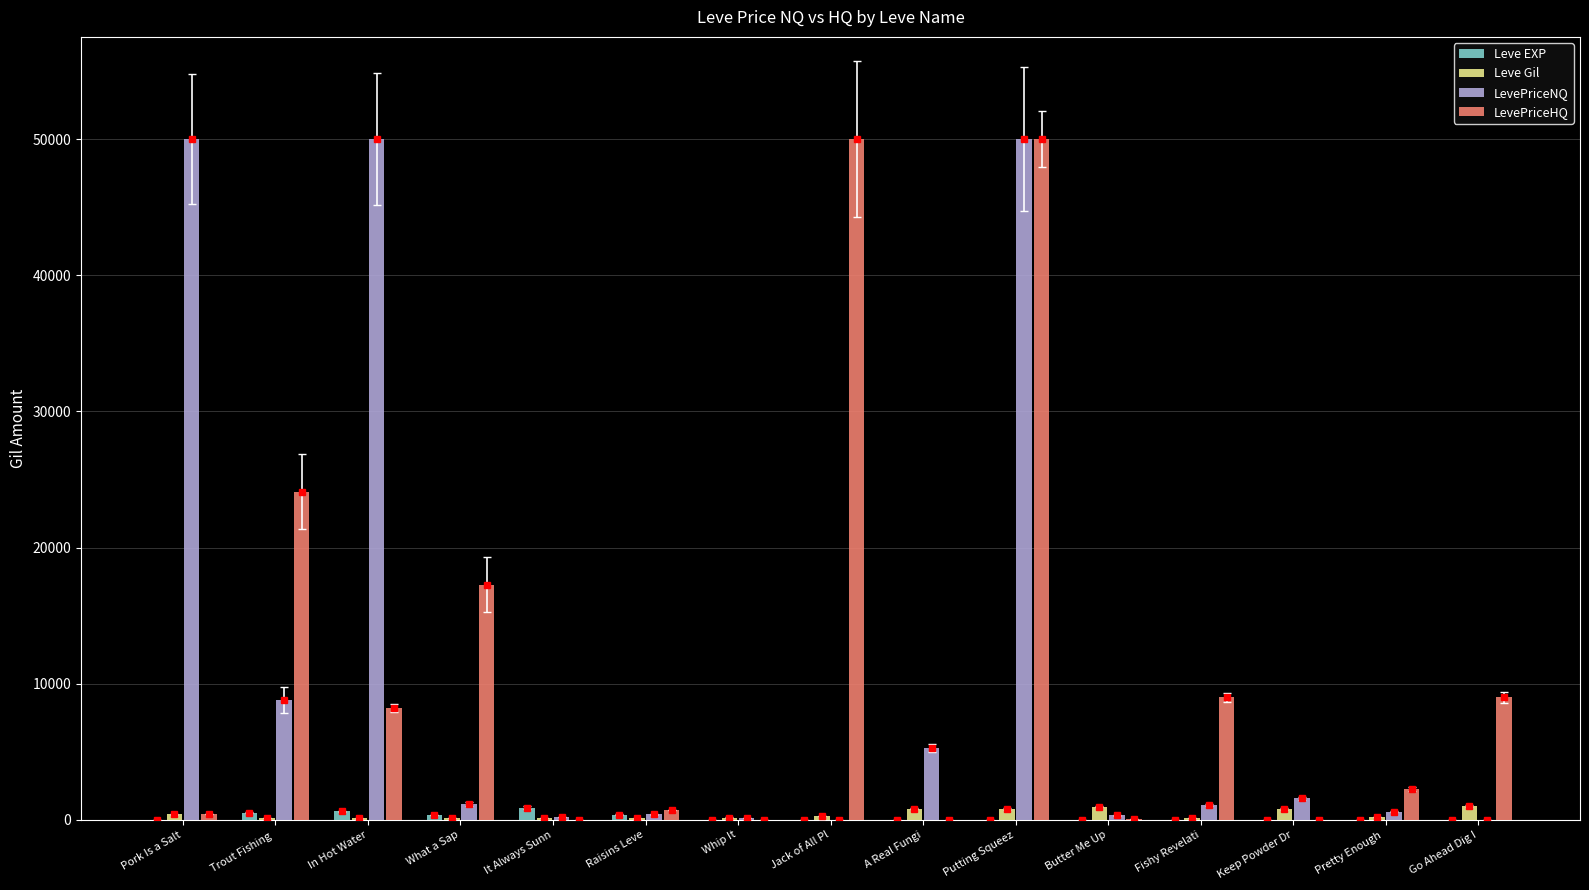

What is the label of the 3rd bar from the right?

Keep Powder Dr